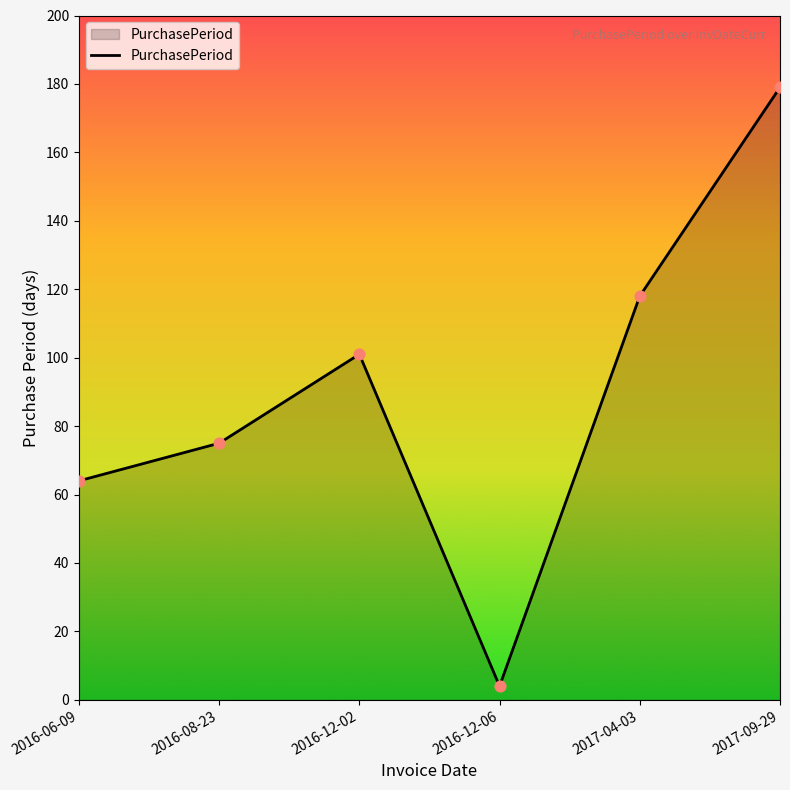

What is the ratio of the value at 2016-12-06 to the value at 2016-08-23?

0.1